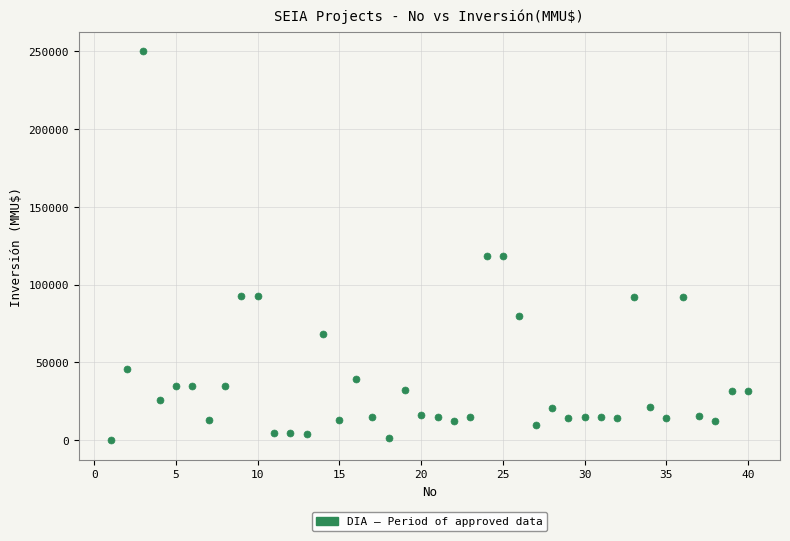

What is the range of Y values (max minus min)?

250000